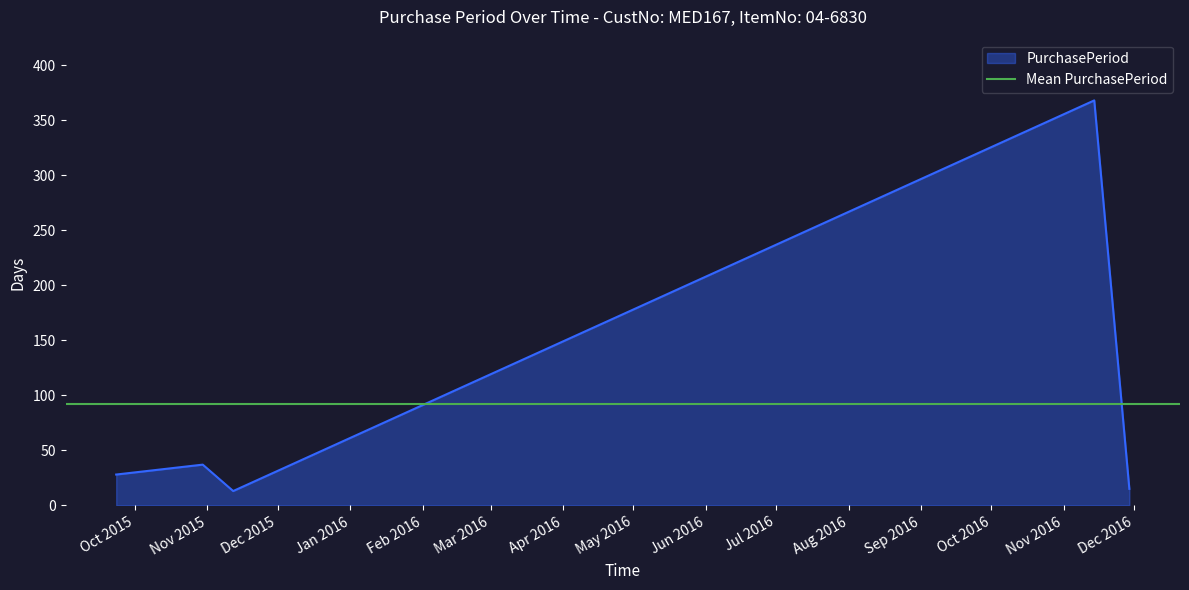

How many points are lower than both their immediate neighbors (excluding endpoints)?

1